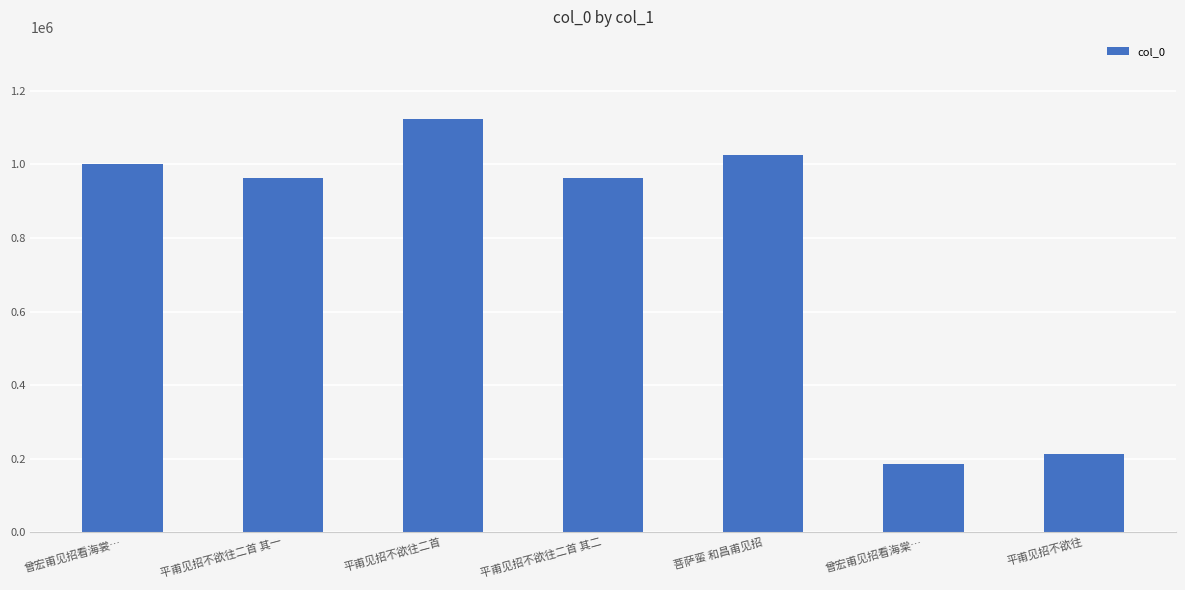

What position from the right is 曾宏甫见招看海裳…?

7